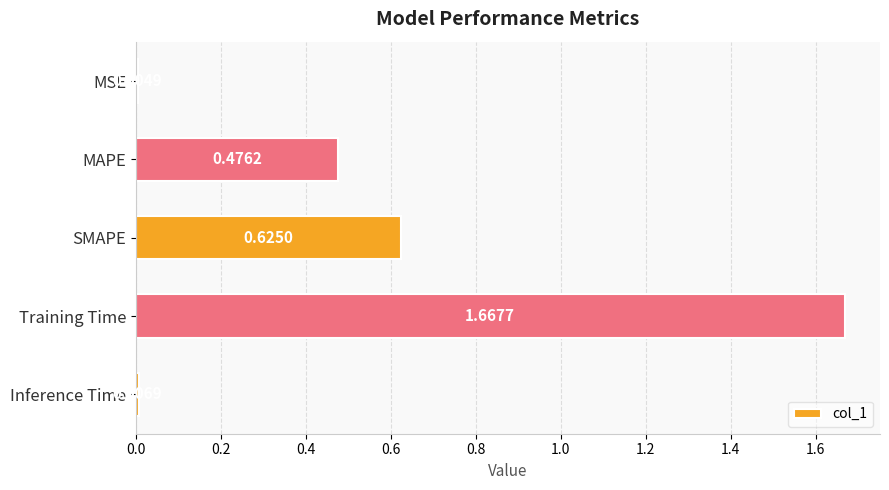

Which category has the highest value across all series?

Training Time